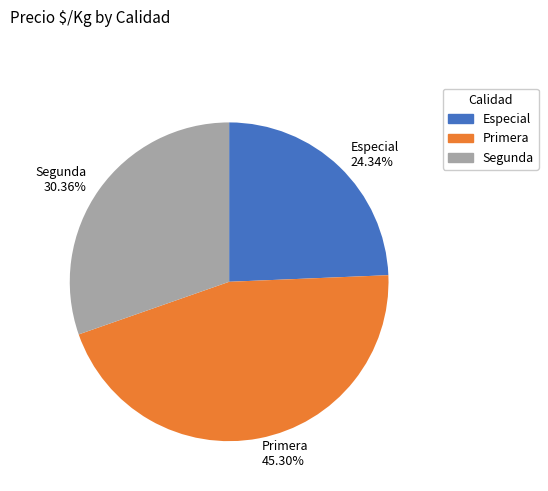

Which has a higher value, Primera 45.30% or Especial 24.34%?

Primera 45.30%